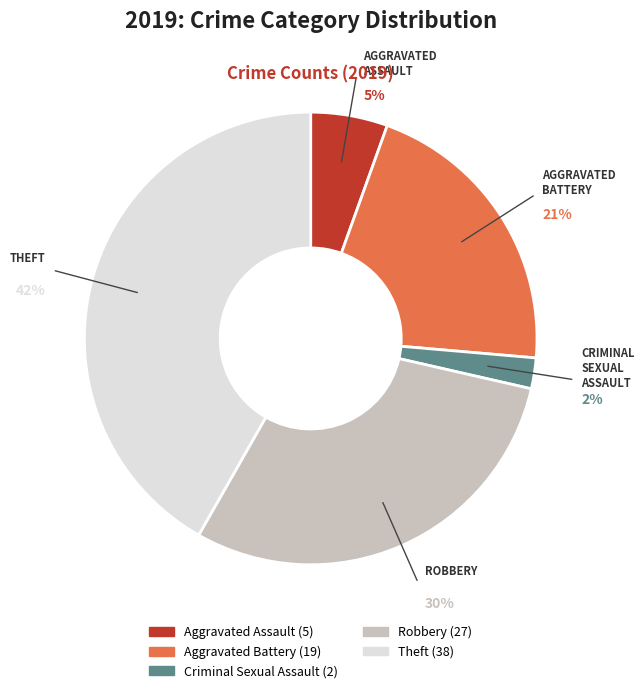

To the nearest percent, what is the average slice percentage?

20%